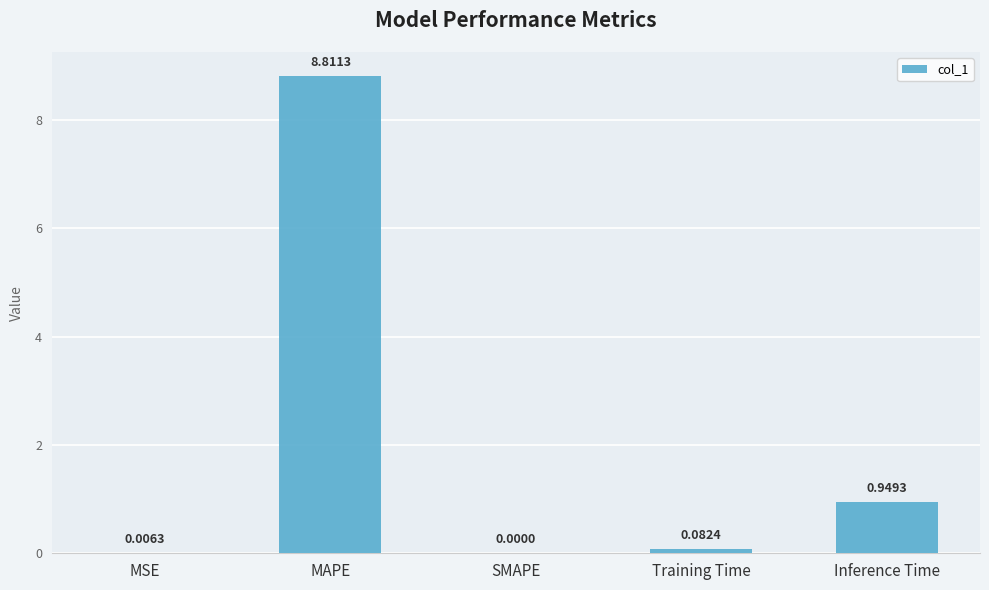

Where is the data nearest to the value 4?

Inference Time